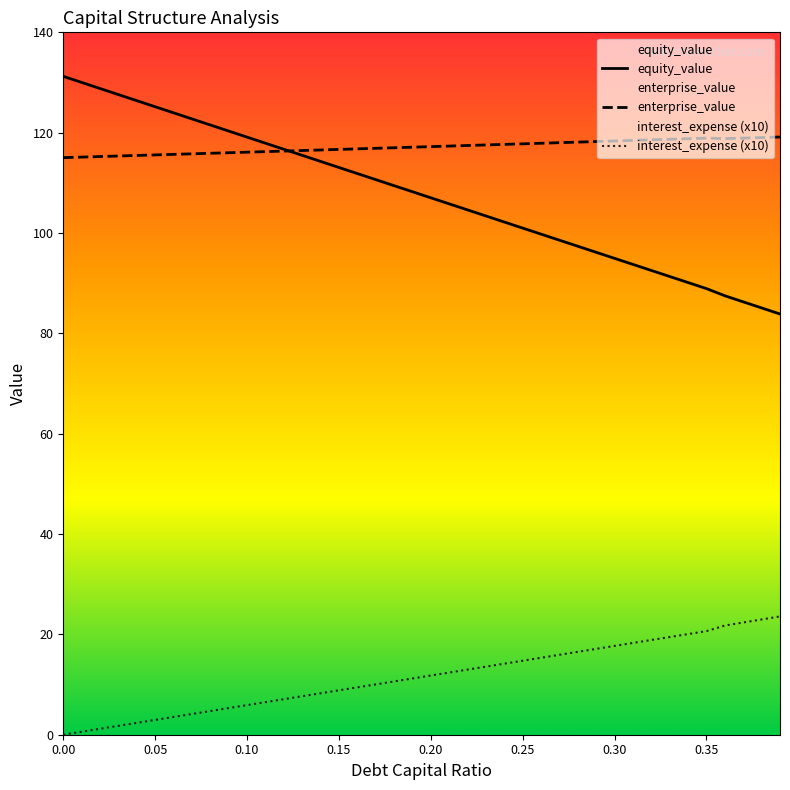

How many distinct data groups are displayed?

3